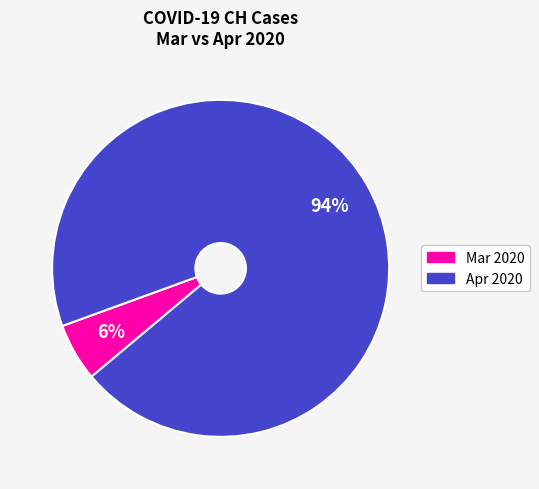

Is there any slice that represents more than half of the pie?

Yes